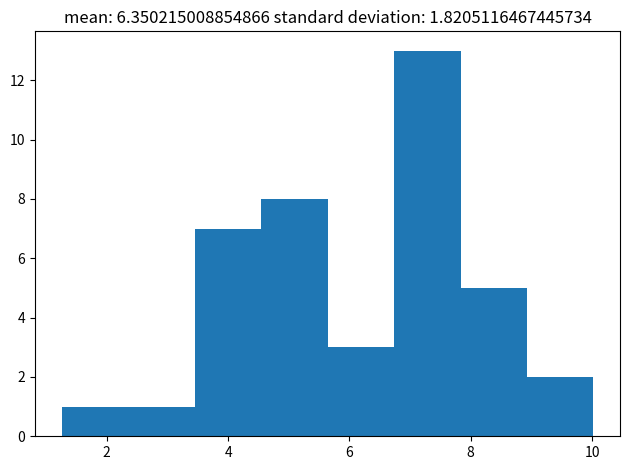

Reading left to right, transcribe this chart: for each bar, give the range it covers on the x-axis and its height. Neither the bar edges nor the heights are printed on the chart, so give them approximately, as read against the axes.

1.2 to 2.4: 1
2.4 to 3.4: 1
3.4 to 4.6: 7
4.6 to 5.6: 8
5.6 to 6.8: 3
6.8 to 7.8: 13
7.8 to 9.0: 5
9.0 to 10.0: 2